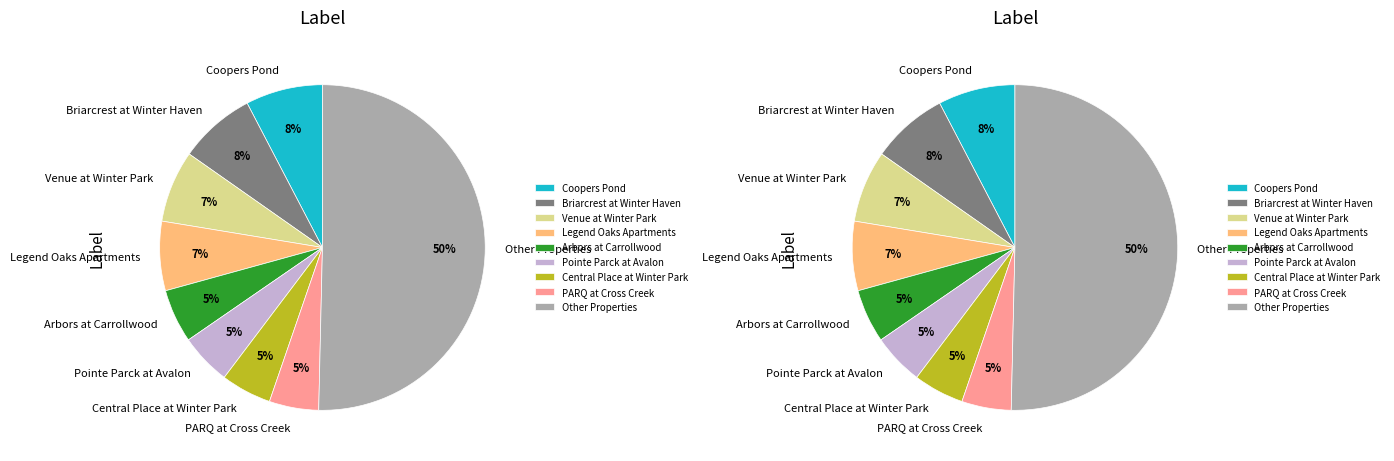

Is Legend Oaks Apartments the majority of the pie?

No